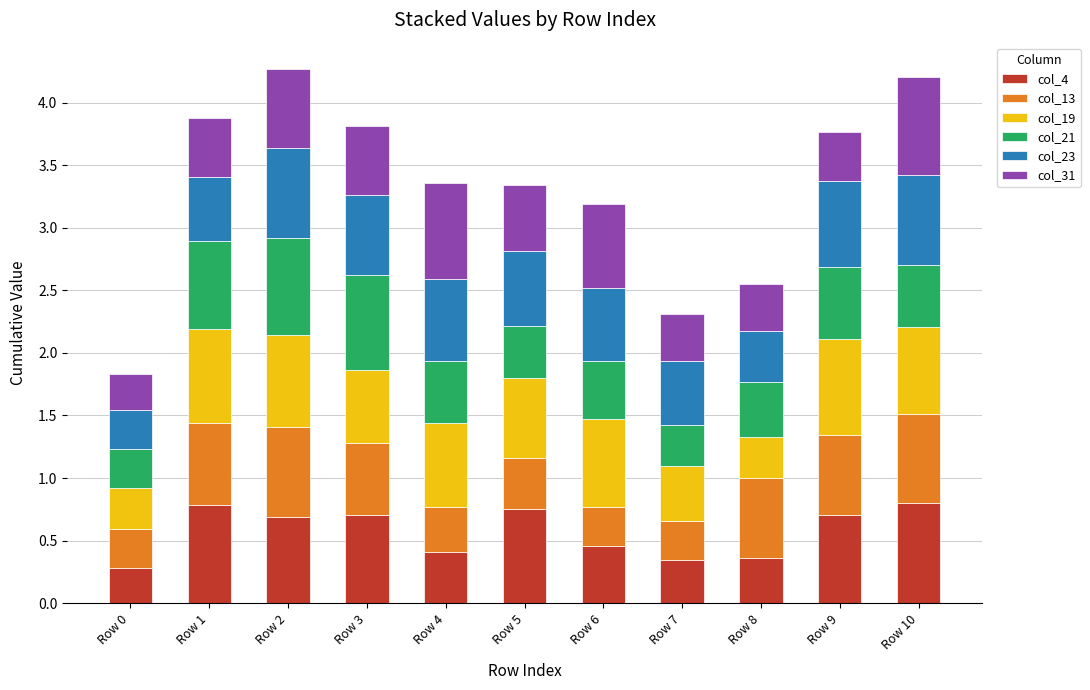

What is the total value across all series at Row 5?

3.3